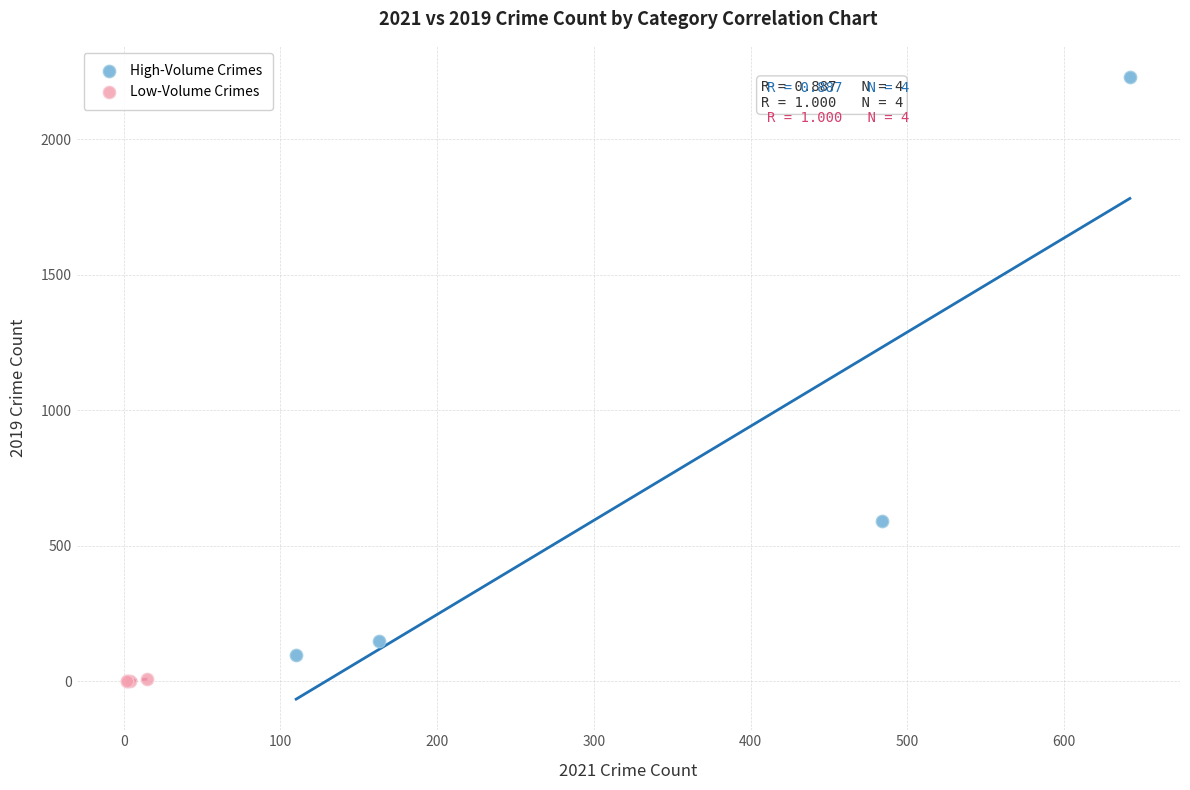

What are all the series names shown in the legend?

High-Volume Crimes, Low-Volume Crimes